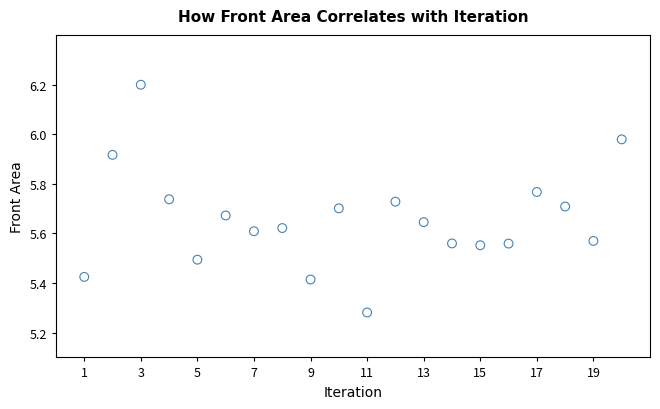

What is the range of X values (max minus min)?

19.0